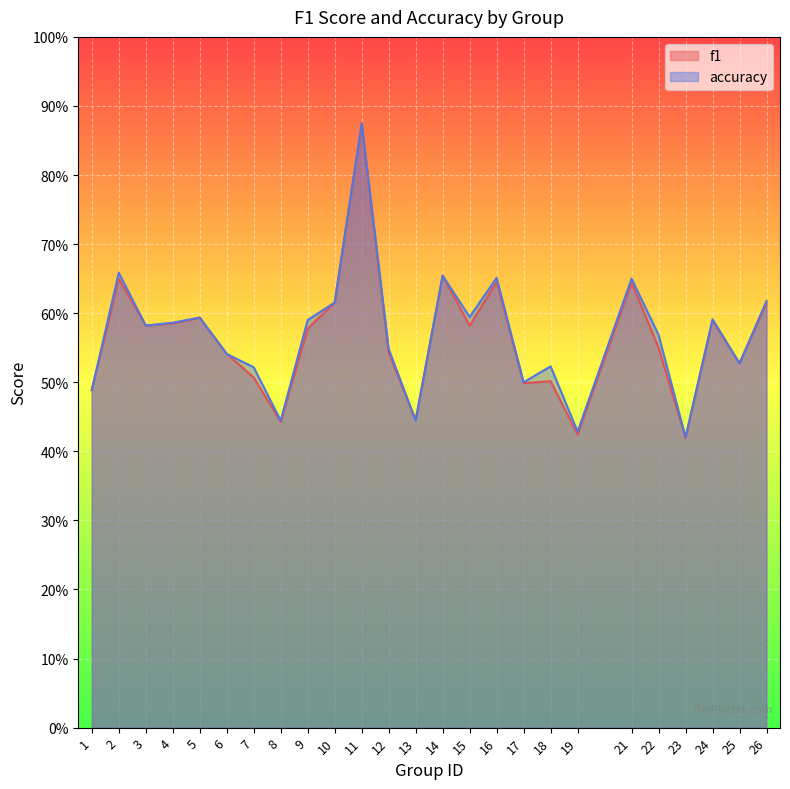

Count the f1 values in the range 0 to 1.

25